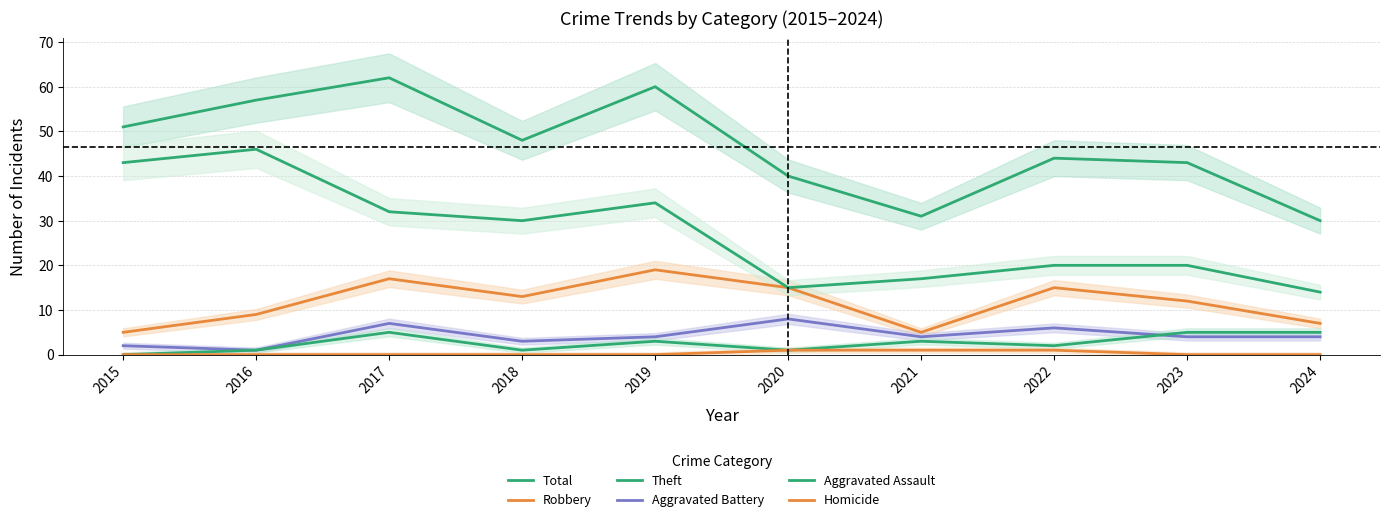

Count the Homicide values in the range 0 to 1.

10